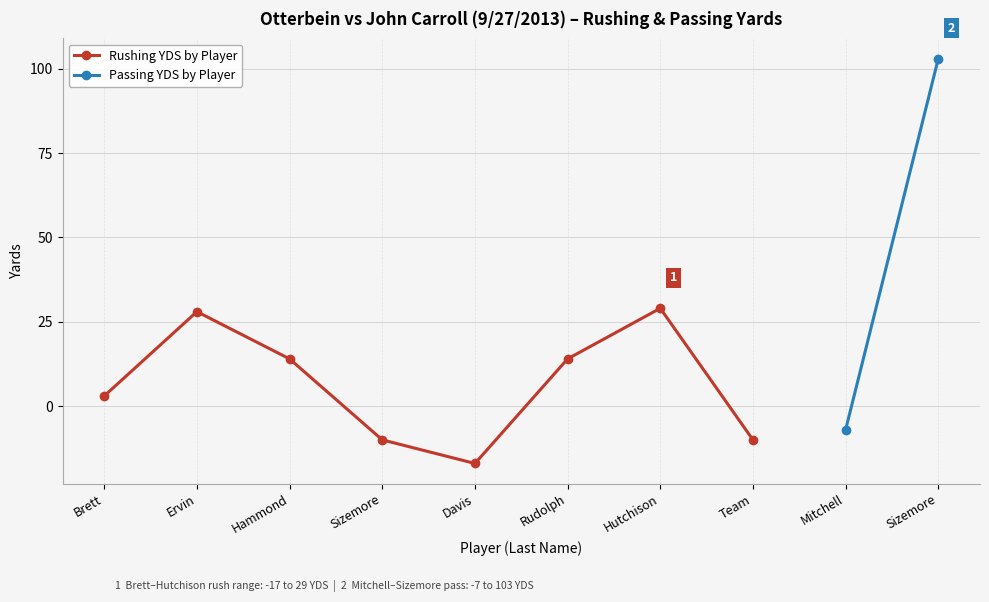

Which has a higher value, Ervin or Davis?

Ervin